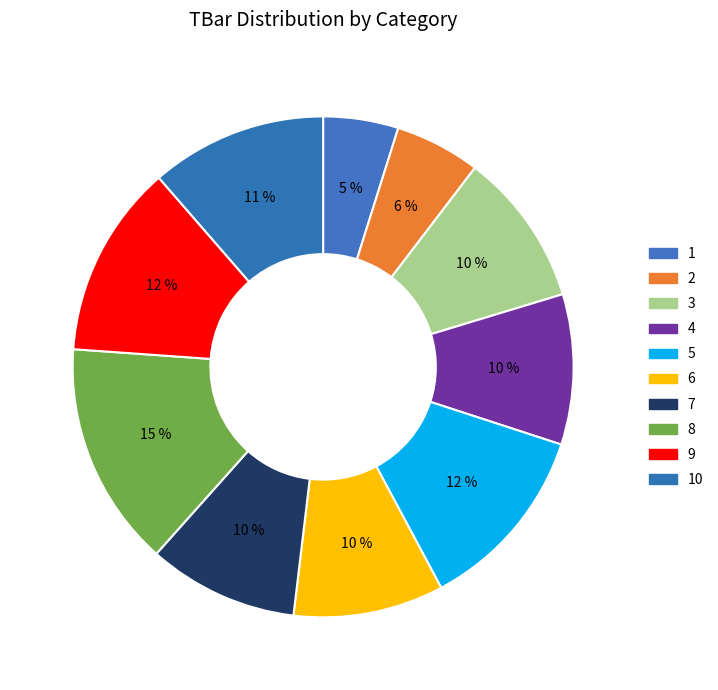

Is there a majority slice in this chart?

No